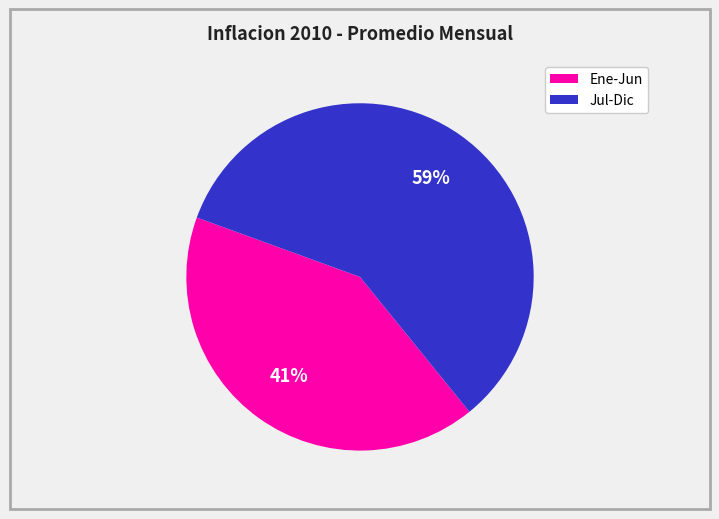

How many slices are in this pie chart?

2